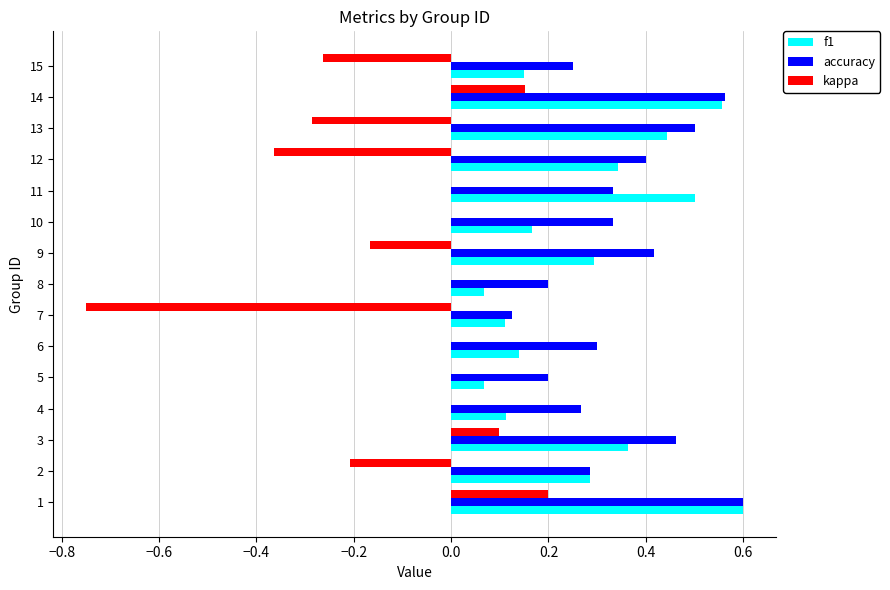

What are all the series names shown in the legend?

f1, accuracy, kappa